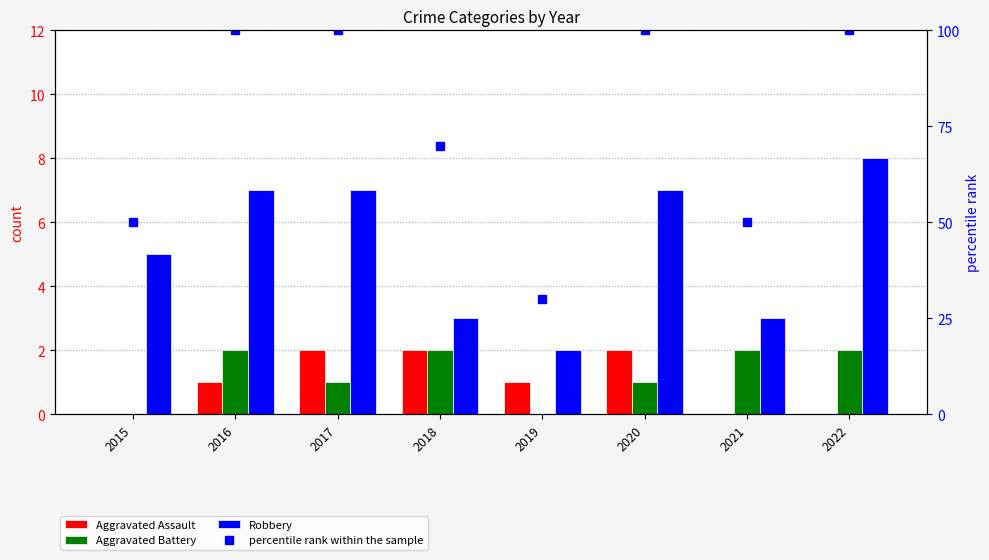

At how many categories does at least one series exceed 90?

4